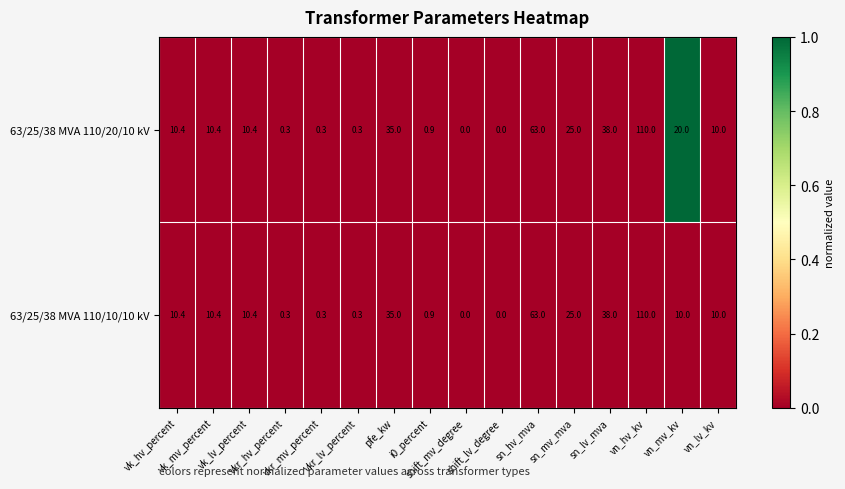

What is the difference between the maximum and minimum values in the 63/25/38 MVA 110/20/10 kV series?

110.0